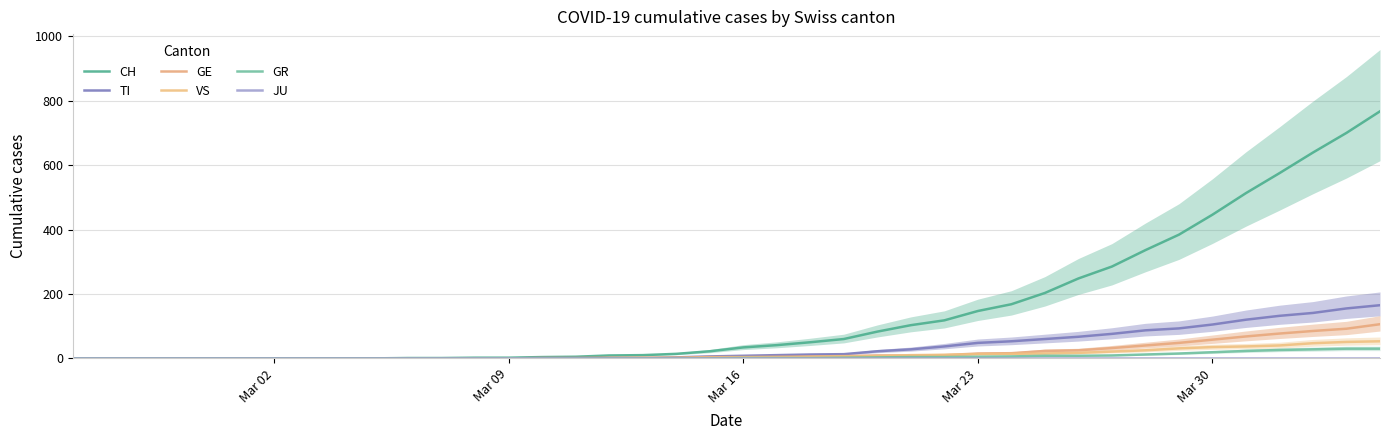

Which series has the widest spread of values?

CH